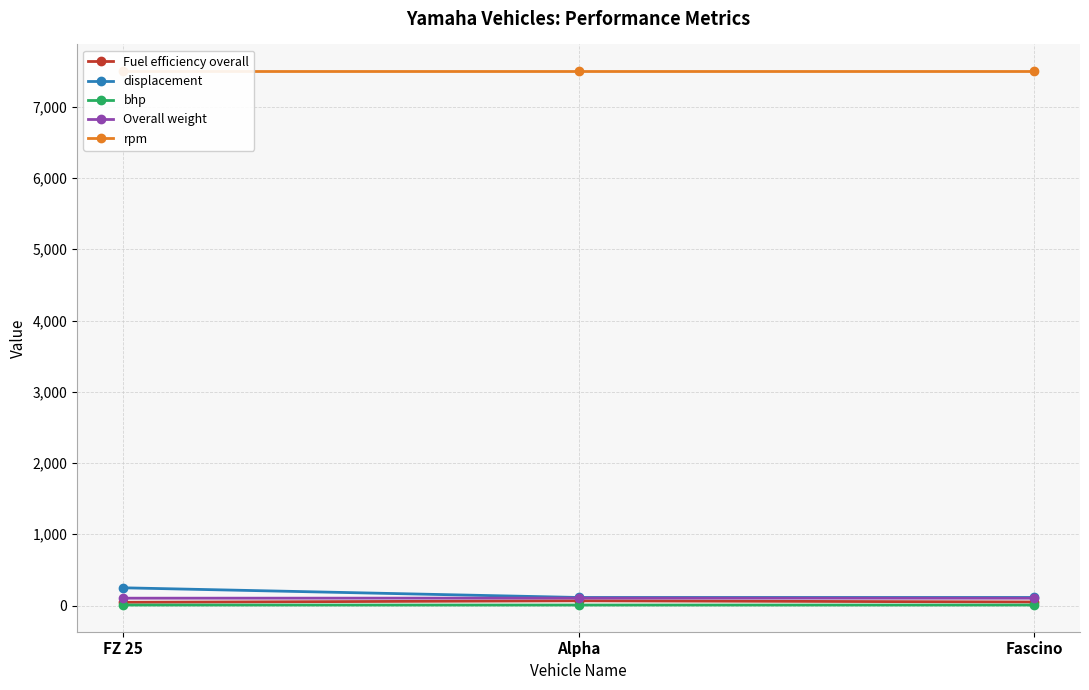

Reading right to left, transcribe all the data shown in this chart.

Fuel efficiency overall: 50.0	66.0	45.6
displacement: 113.0	113.0	249.0
bhp: 7.2	7.0	7.2
Overall weight: 103.0	104.0	103.0
rpm: 7500.0	7500.0	7500.0